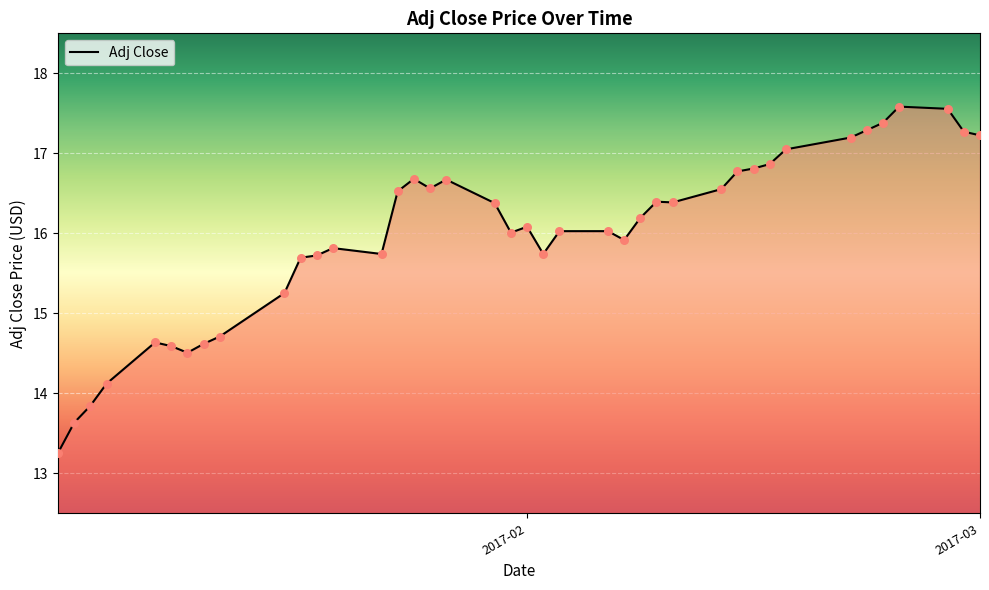

What is the maximum value shown in the chart?

17.6